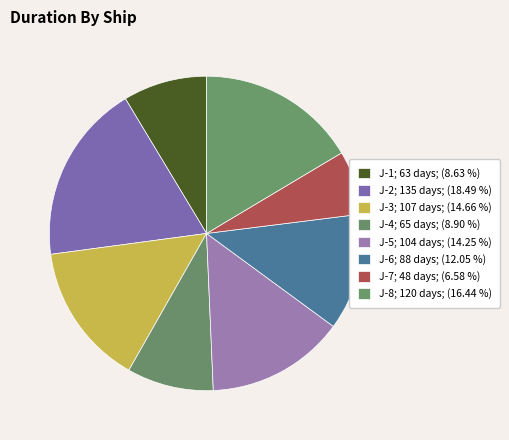

To the nearest percent, what is the combined percentage of J-4 and J-1?

18%